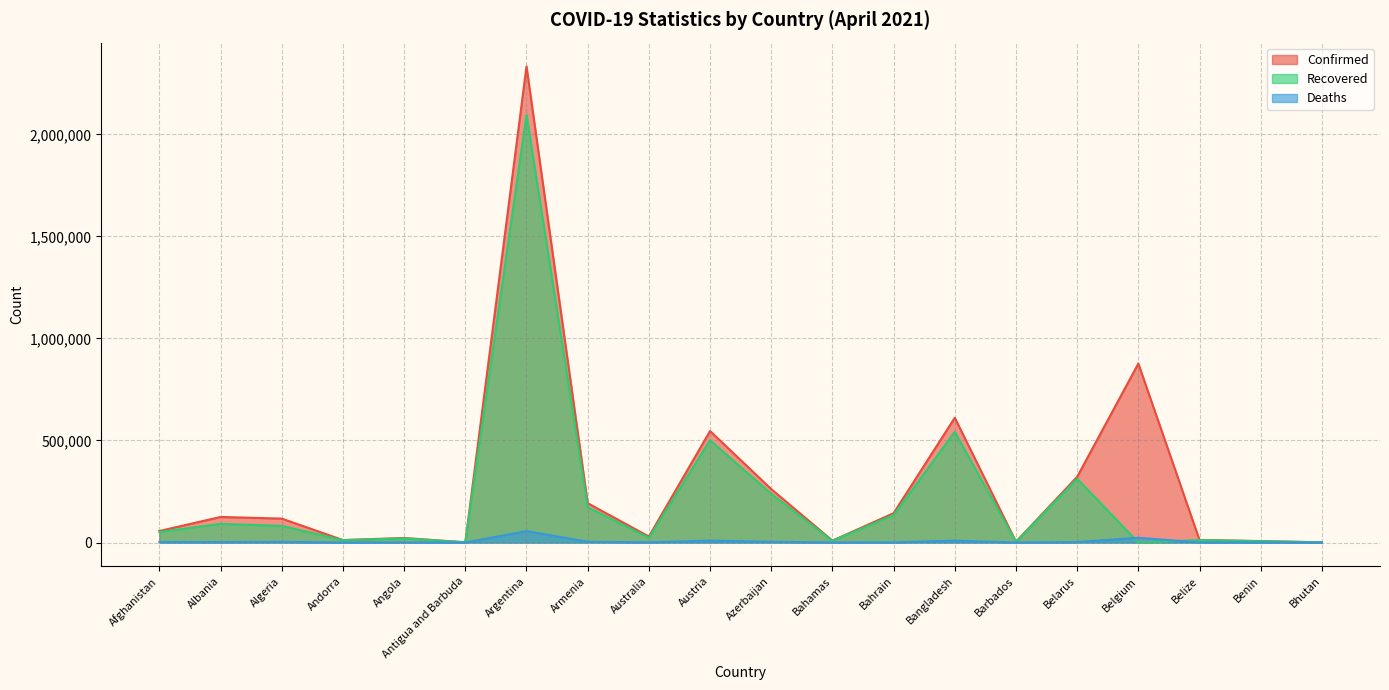

True or false: Deaths and Confirmed cross at least once.

False